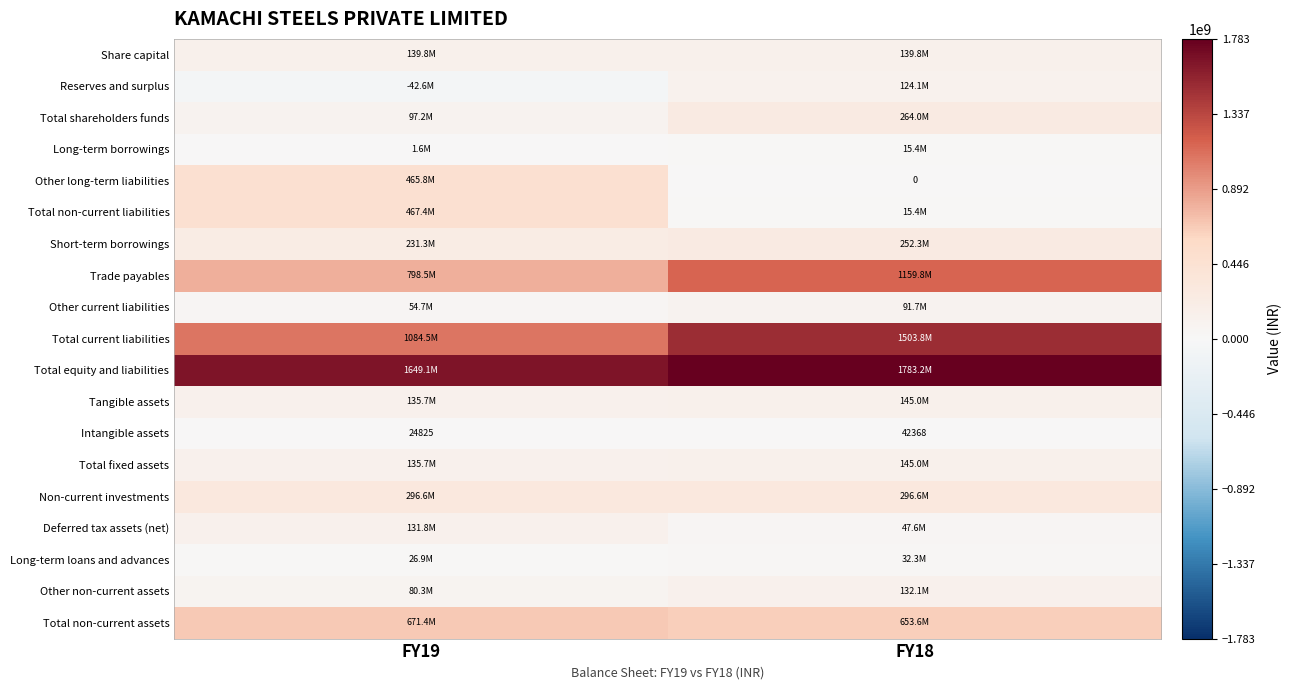

List the labels in order of Deferred tax assets (net) value, largest first.

FY19, FY18